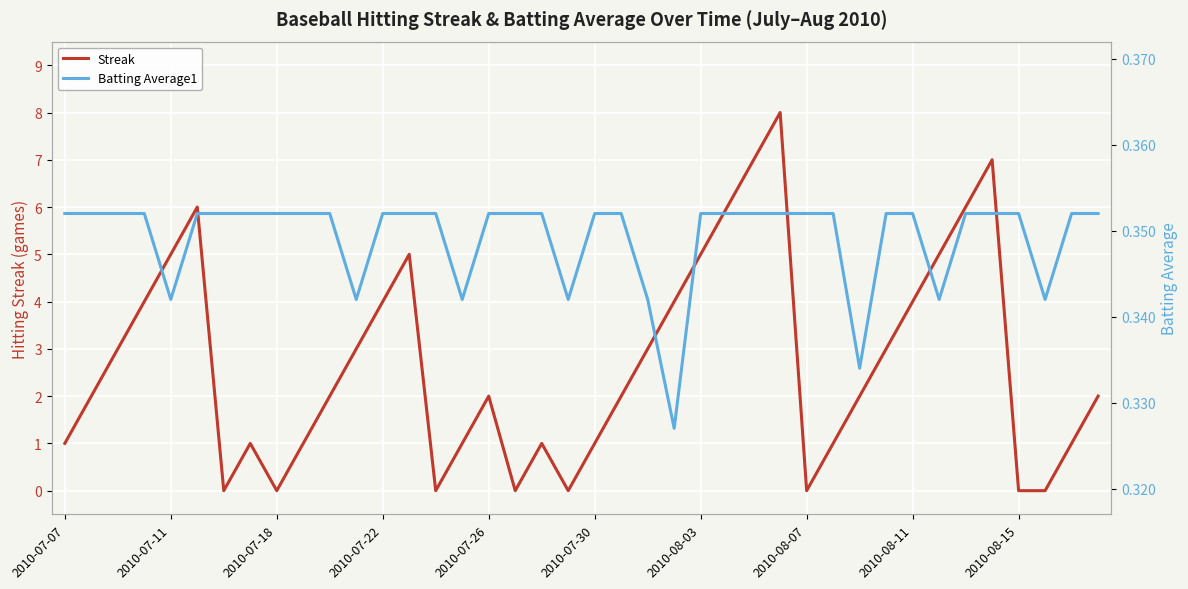

True or false: Streak has a value of 9.4 at 2010-07-30.

False